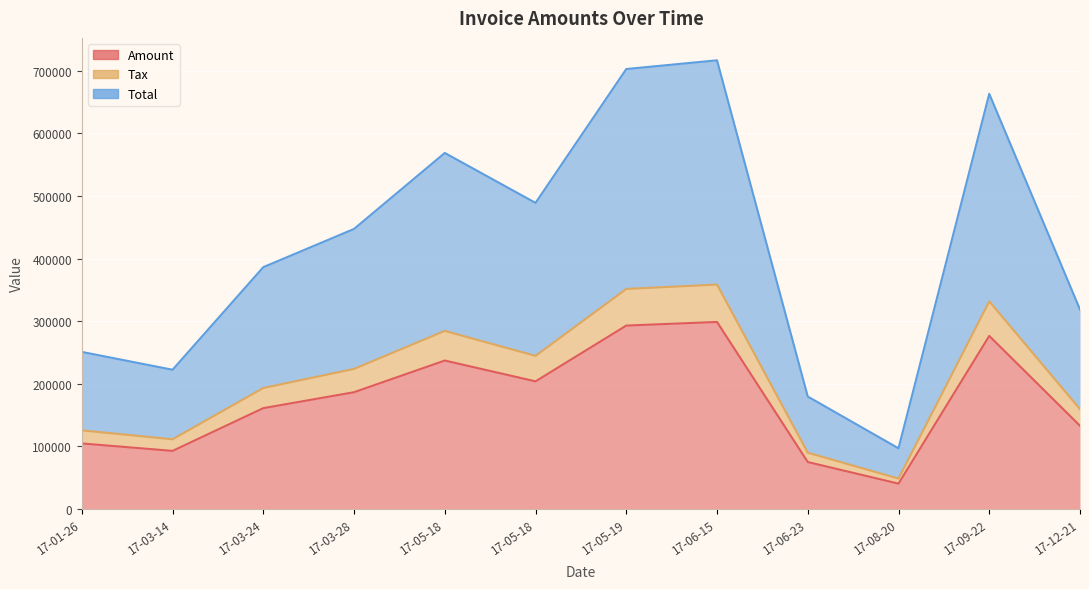

Is it true that Amount equals 420456.1 at 17-05-18?

False